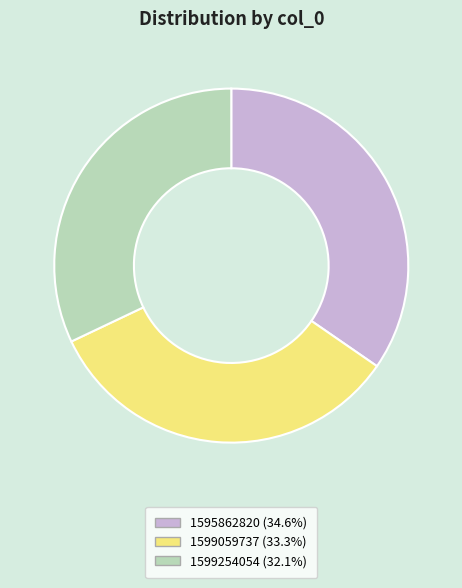

True or false: 1599059737 accounts for 23% of the total.

False